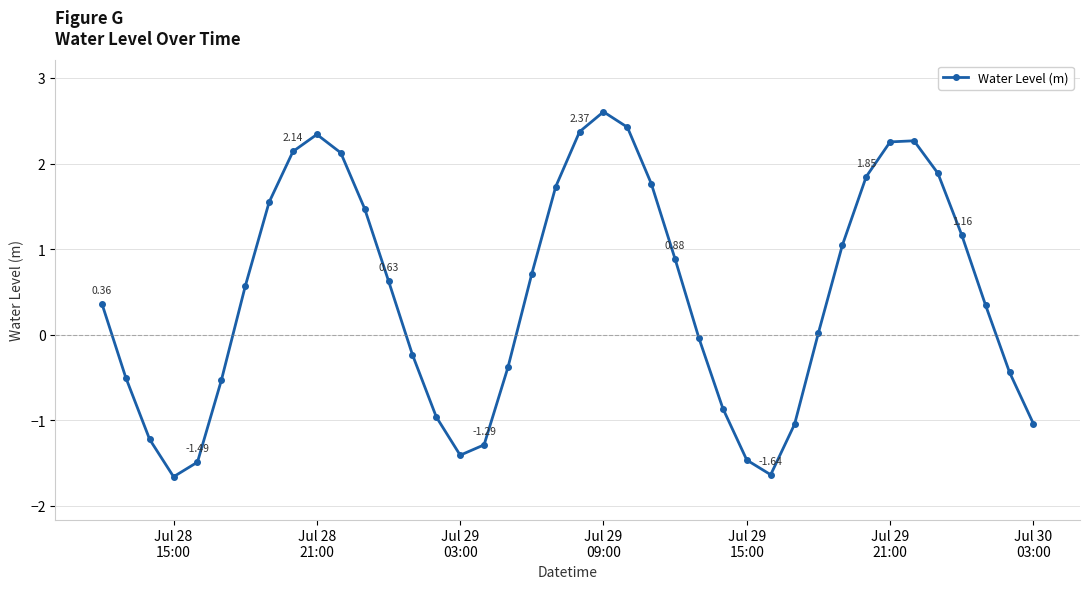

What is the smallest value displayed?

-1.7